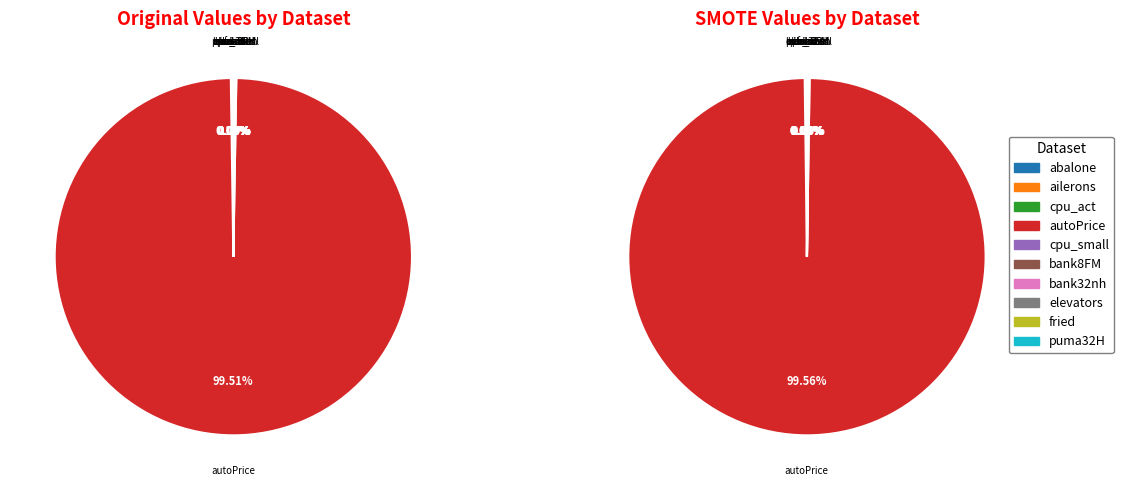

How much of the chart is everything except ailerons?

100.0%